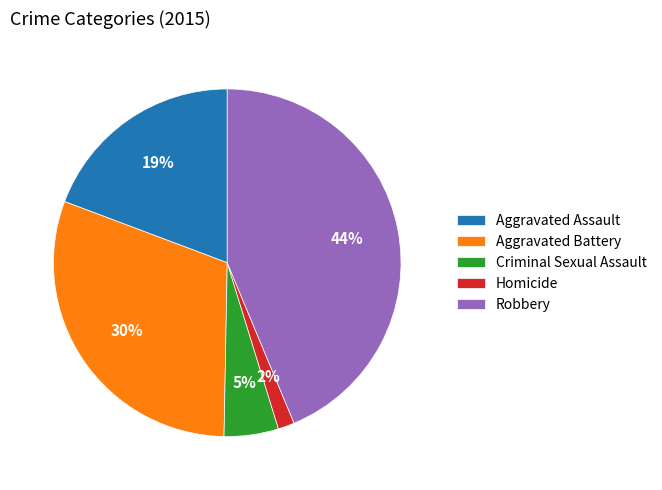

Is the sum of Robbery and Aggravated Assault greater than half?

Yes